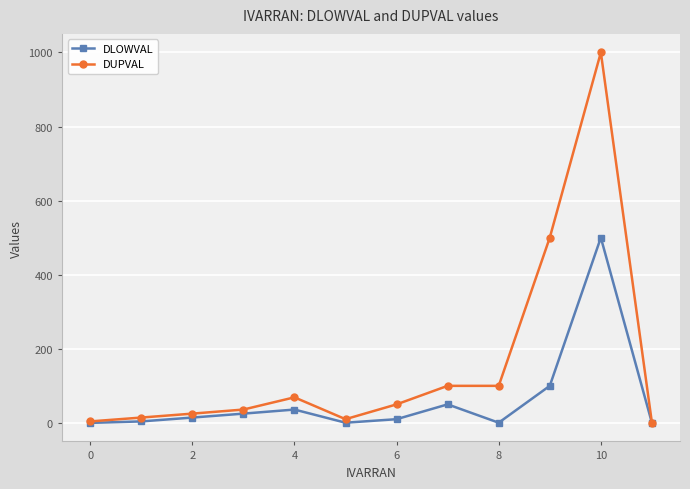

What are all the series names shown in the legend?

DLOWVAL, DUPVAL